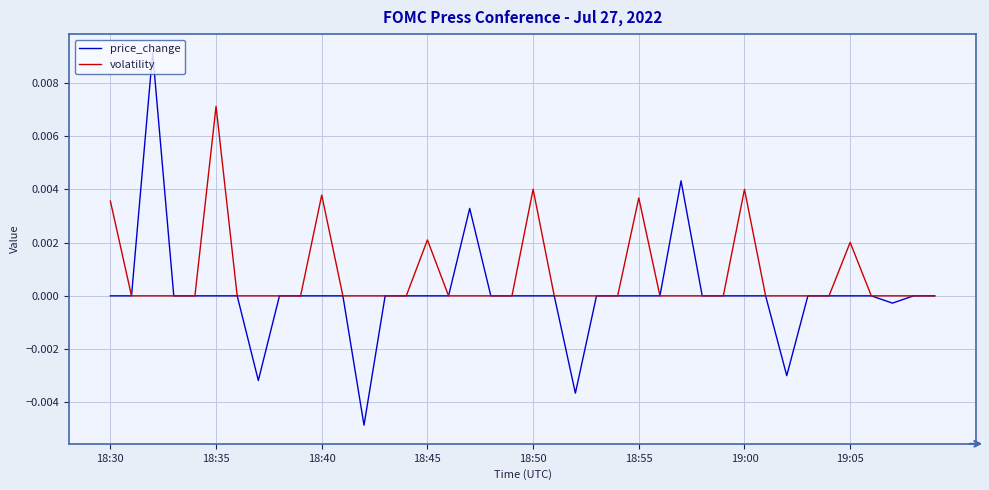

Rank the series by their maximum value, from highest to lowest.

price_change, volatility